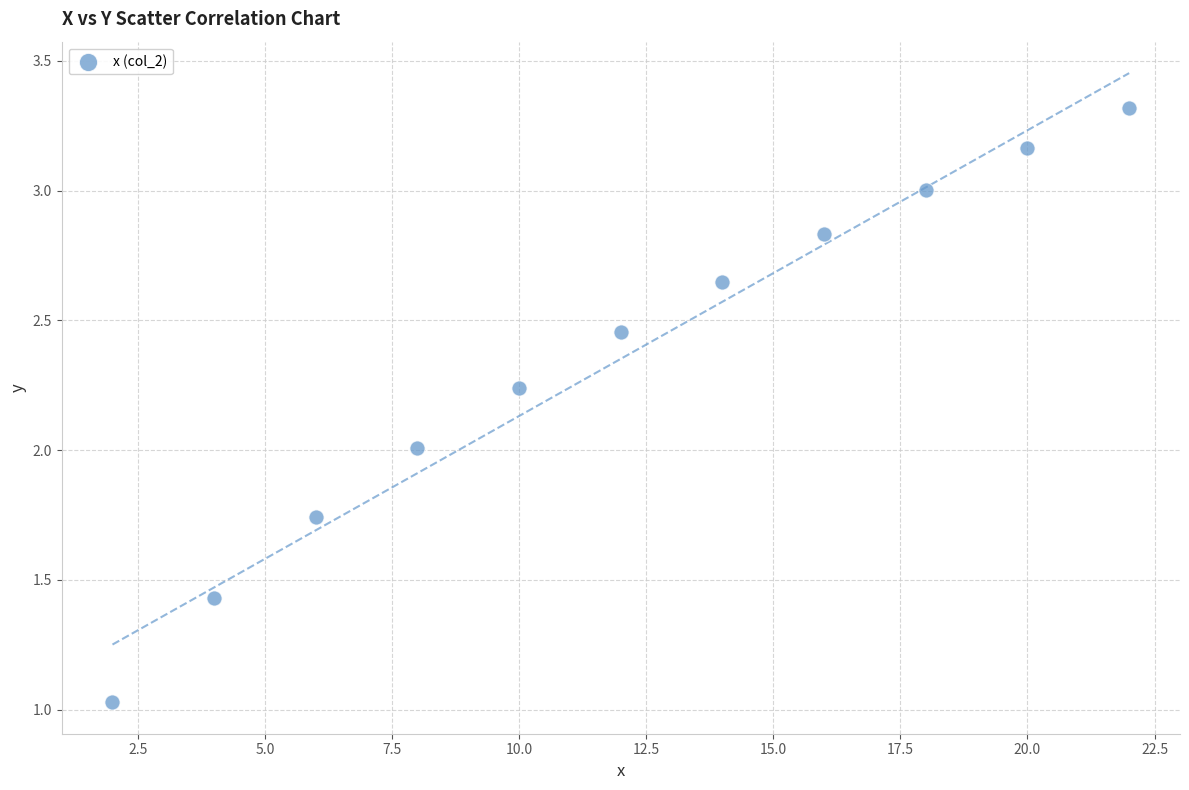

What is the range of Y values (max minus min)?

2.3